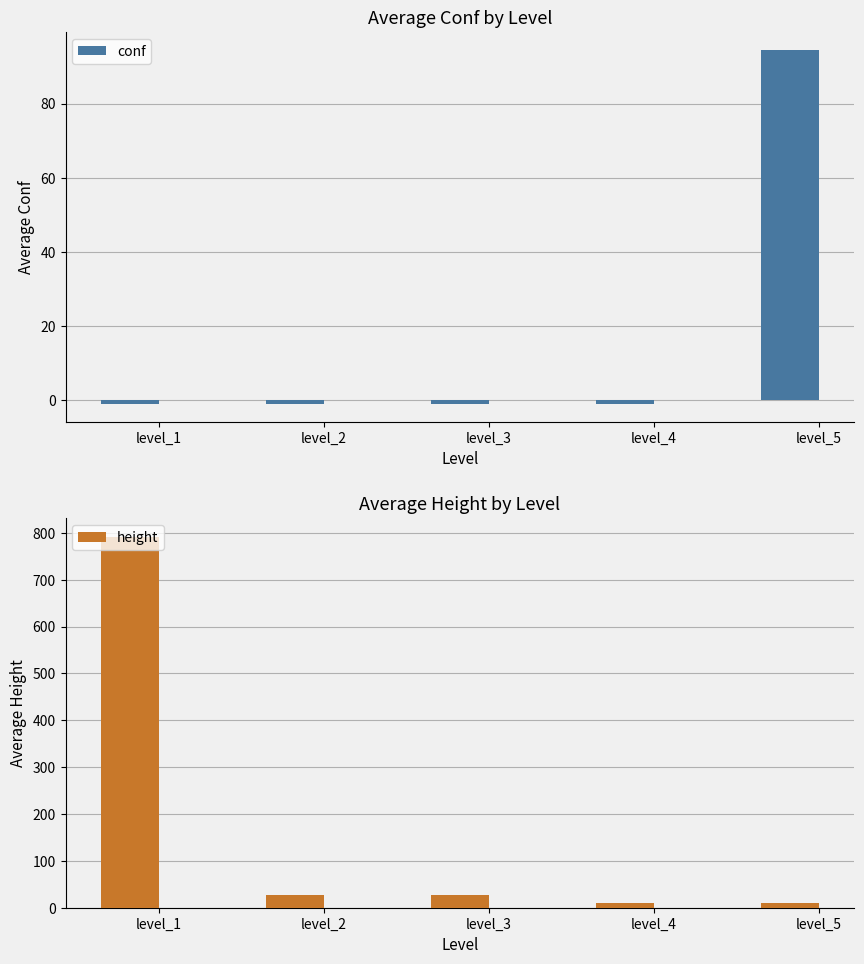

Between level_2 and level_4, which is larger?

level_2